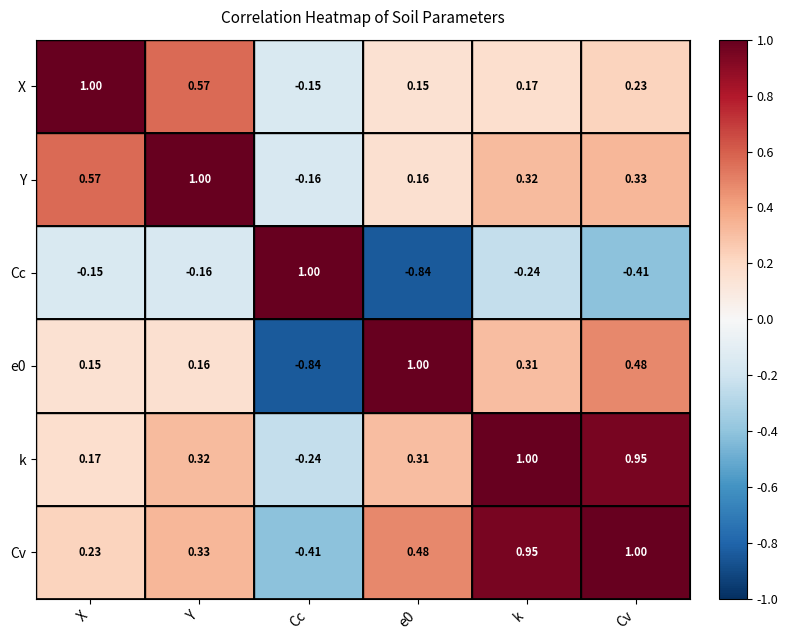

Which series has the largest total across all categories?

Cv